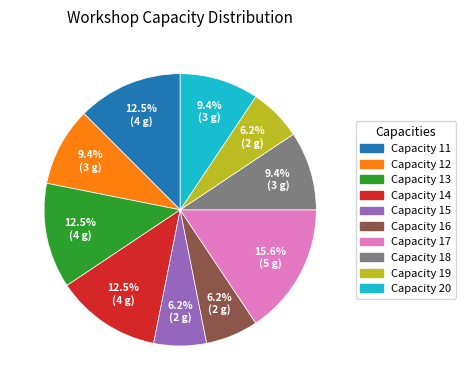

How many slices are in this pie chart?

10